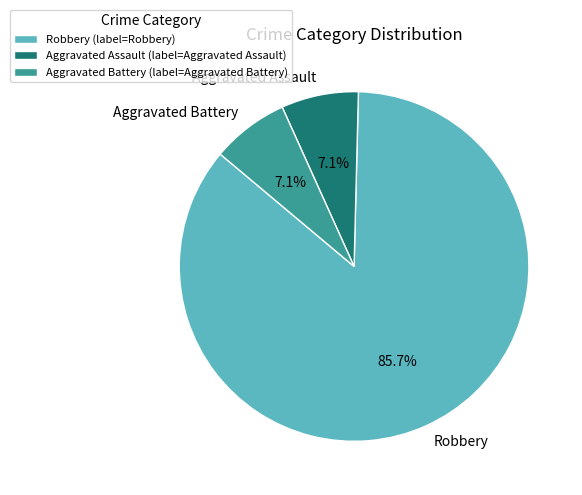

To the nearest percent, what is the average slice percentage?

33%